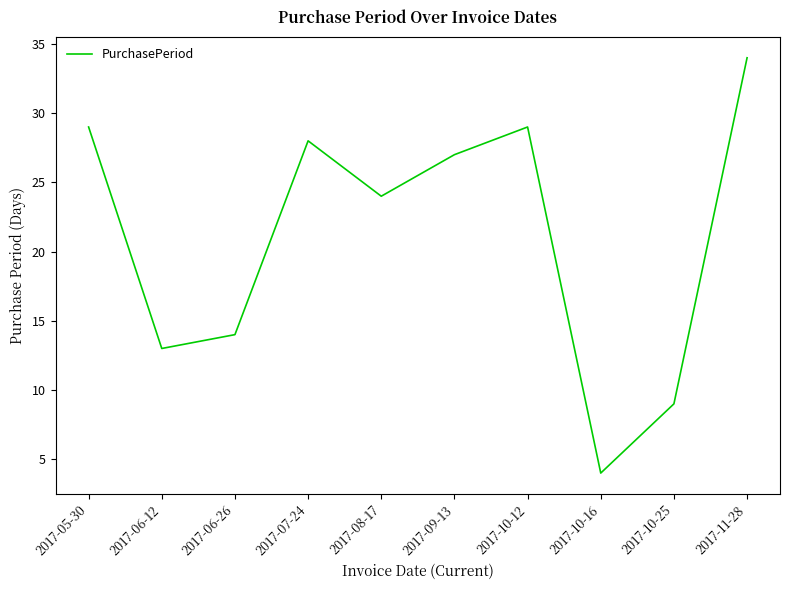

Reading left to right, transcribe all the data shown in this chart.

29	13	14	28	24	27	29	4	9	34